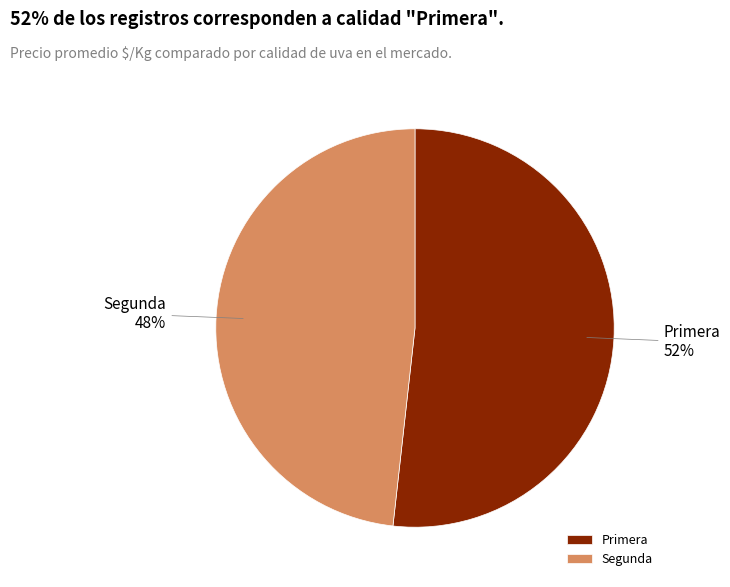

Is there a majority slice in this chart?

Yes